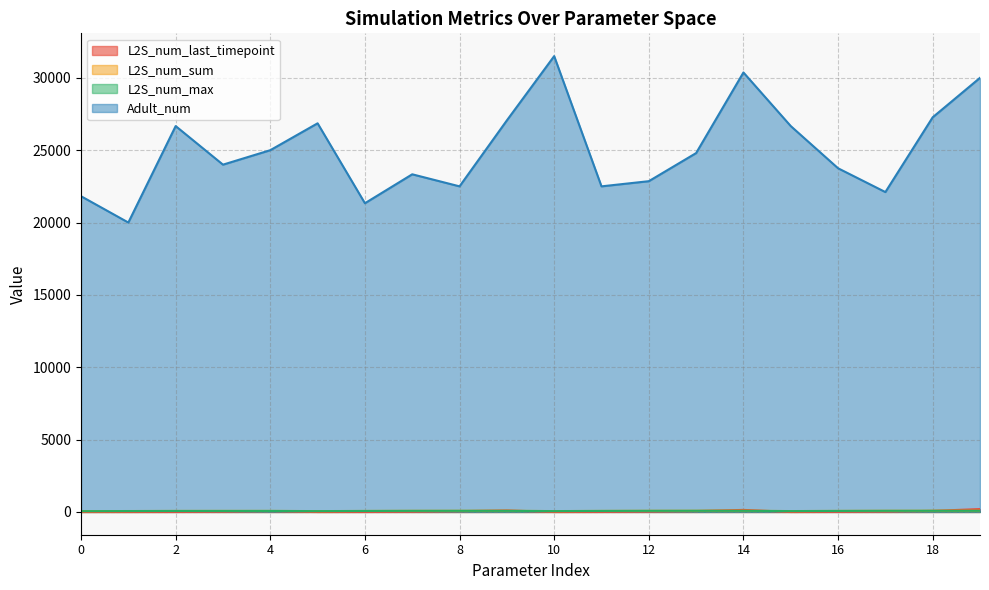

At which category is the sum across all series the highest?

10